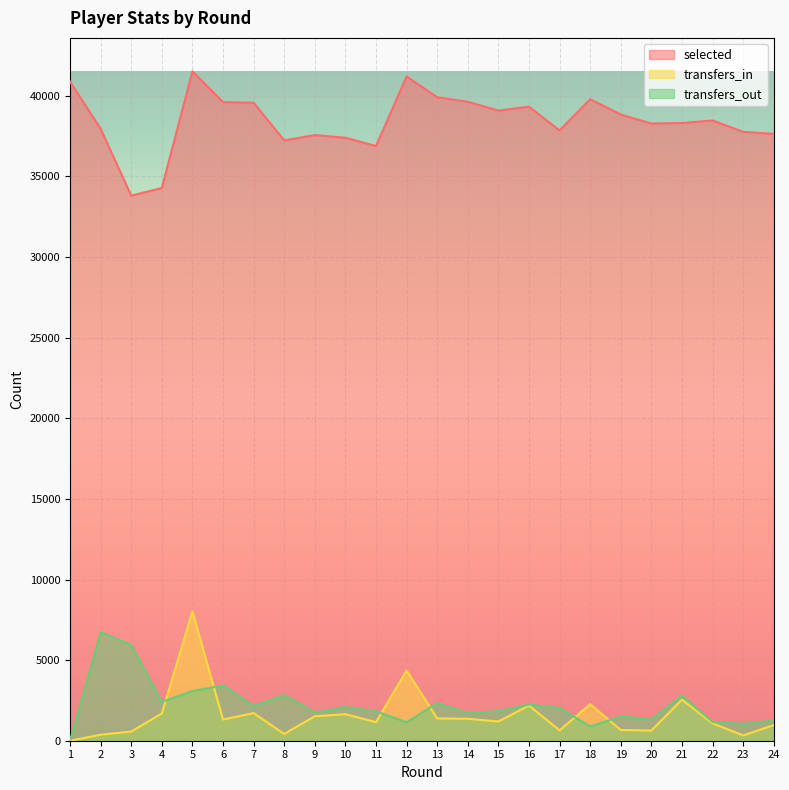

Reading left to right, extract all data points from this chart.

selected: 1=40882	2=37954	3=33810	4=34289	5=41521	6=39617	7=39576	8=37239	9=37569	10=37406	11=36892	12=41204	13=39918	14=39633	15=39090	16=39329	17=37862	18=39794	19=38845	20=38284	21=38319	22=38474	23=37771	24=37645
transfers_in: 1=0	2=374	3=567	4=1694	5=8021	6=1316	7=1713	8=419	9=1516	10=1646	11=1150	12=4361	13=1382	14=1360	15=1192	16=2181	17=642	18=2264	19=667	20=632	21=2545	22=1077	23=328	24=970
transfers_out: 1=0	2=6740	3=5931	4=2409	5=3085	6=3428	7=2161	8=2829	9=1760	10=2084	11=1833	12=1142	13=2334	14=1722	15=1835	16=2244	17=2033	18=885	19=1505	20=1324	21=2796	22=1160	23=1048	24=1249